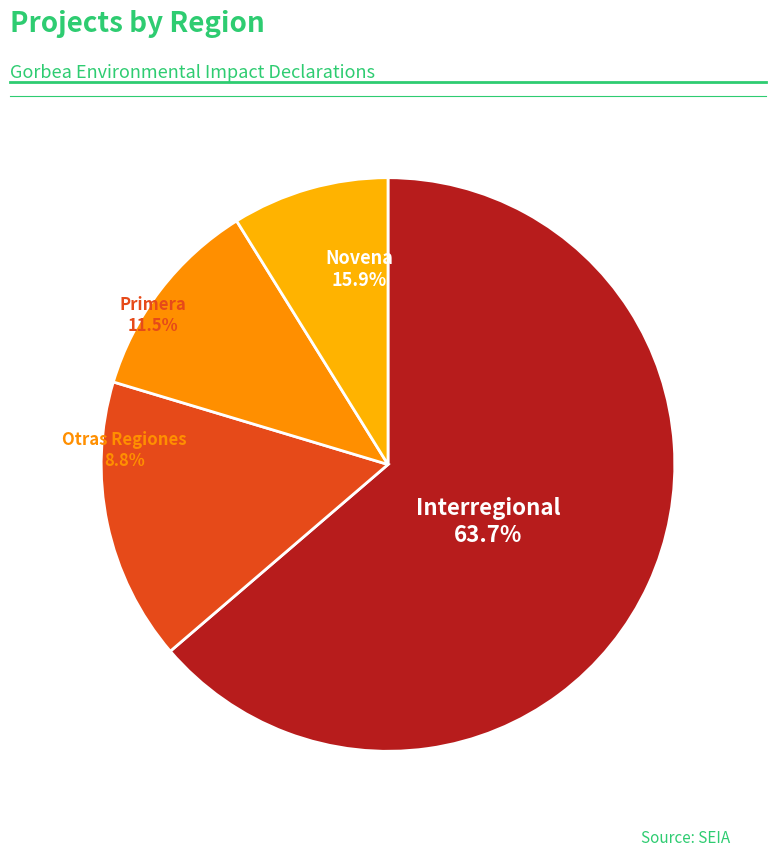

To the nearest percent, what portion does Primera represent?

12%